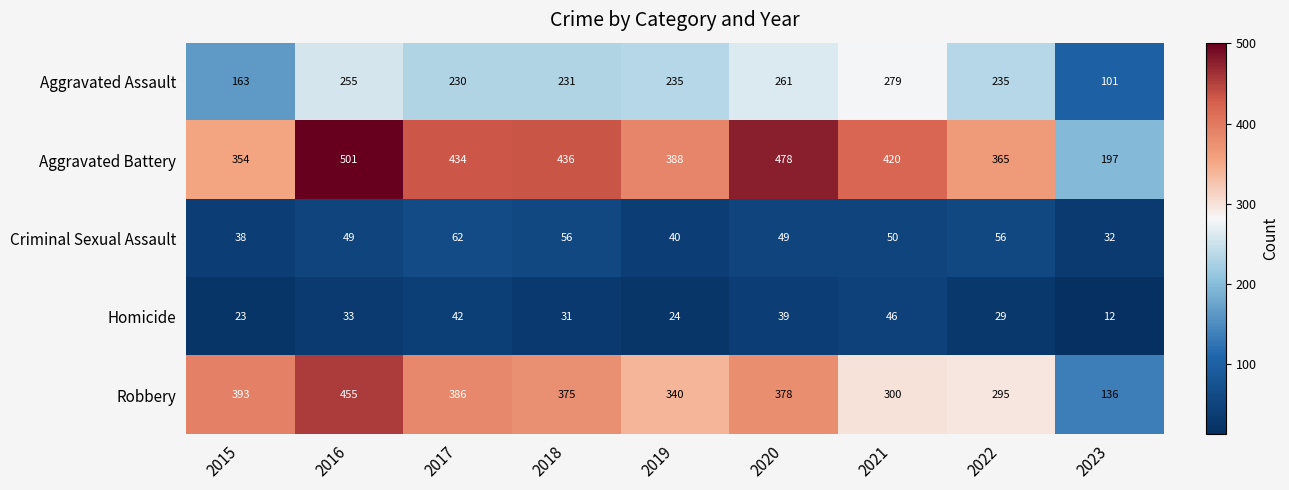

What is the difference between the highest and lowest values at 2022?

336